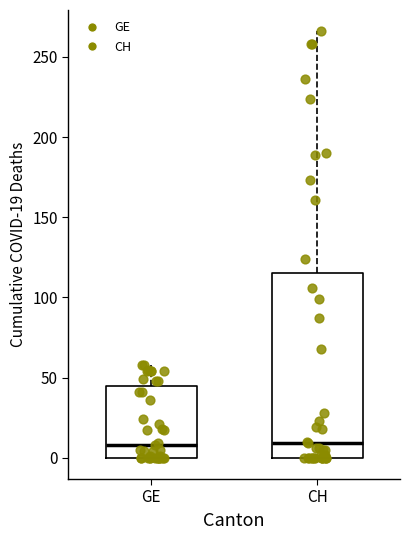

Reading left to right, read every box against the y-axis: the position of its median line, the range the box covers, and the ends of its whiskers. The values are not printed on the chart, so give them approximately, as read against the axis.

GE: median 10, box 0 to 45, whiskers 0 to 60
CH: median 10, box 0 to 115, whiskers 0 to 265